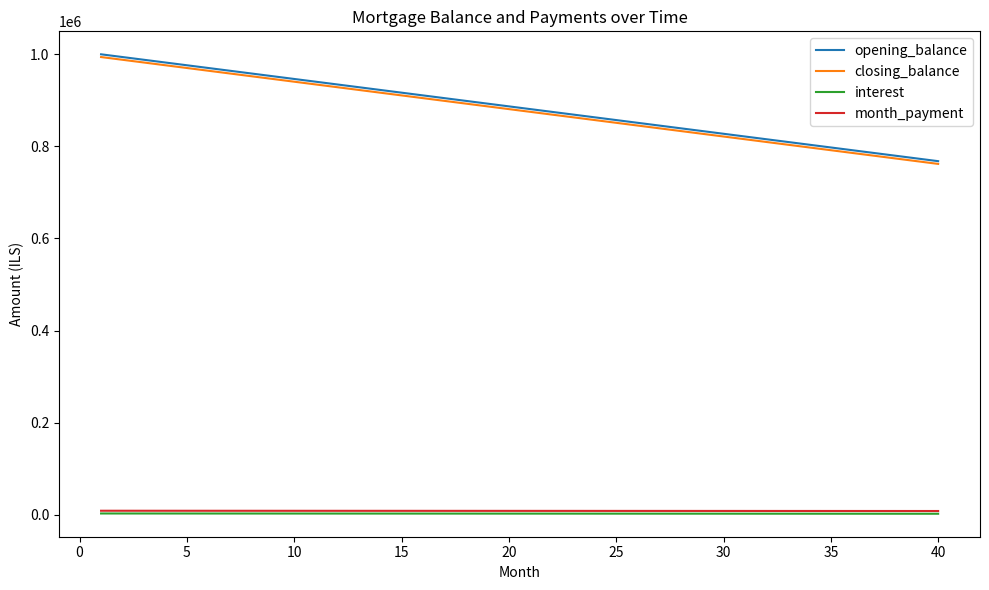

What is the minimum value for opening_balance?

767857.1